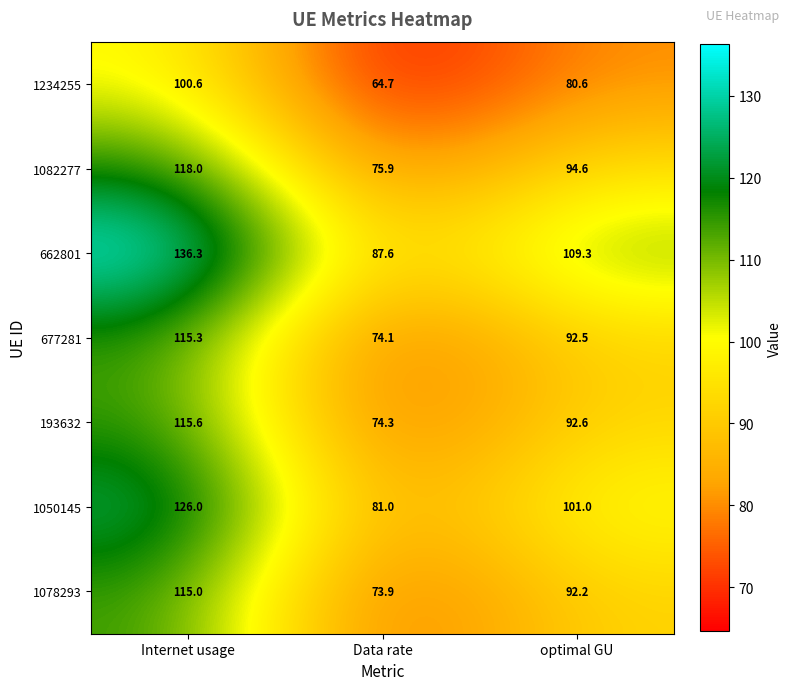

What is the difference between the maximum and minimum values in the 677281 series?

41.2